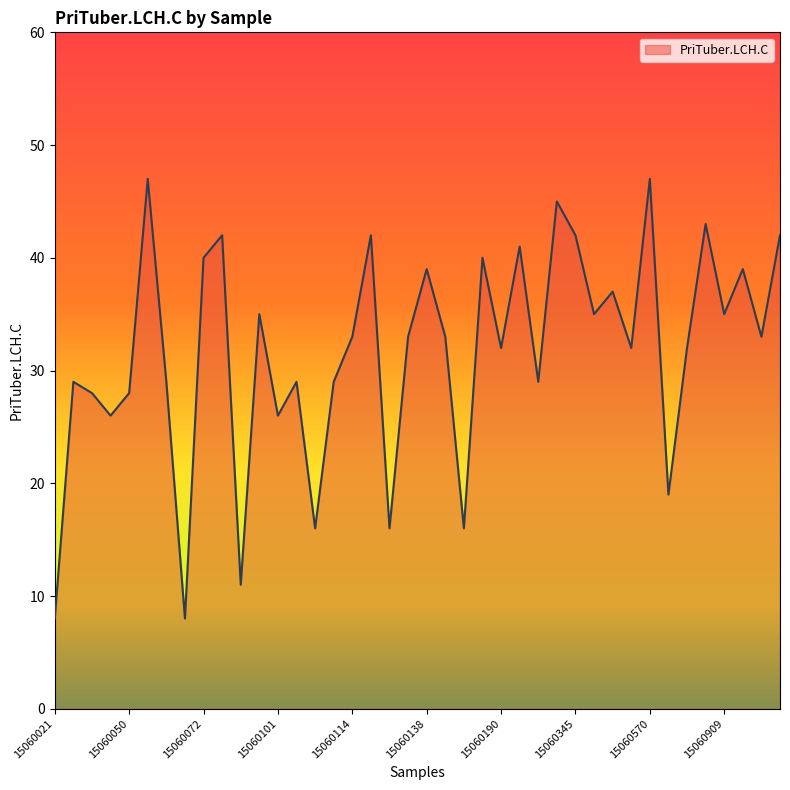

What is the sum of all values?

1266